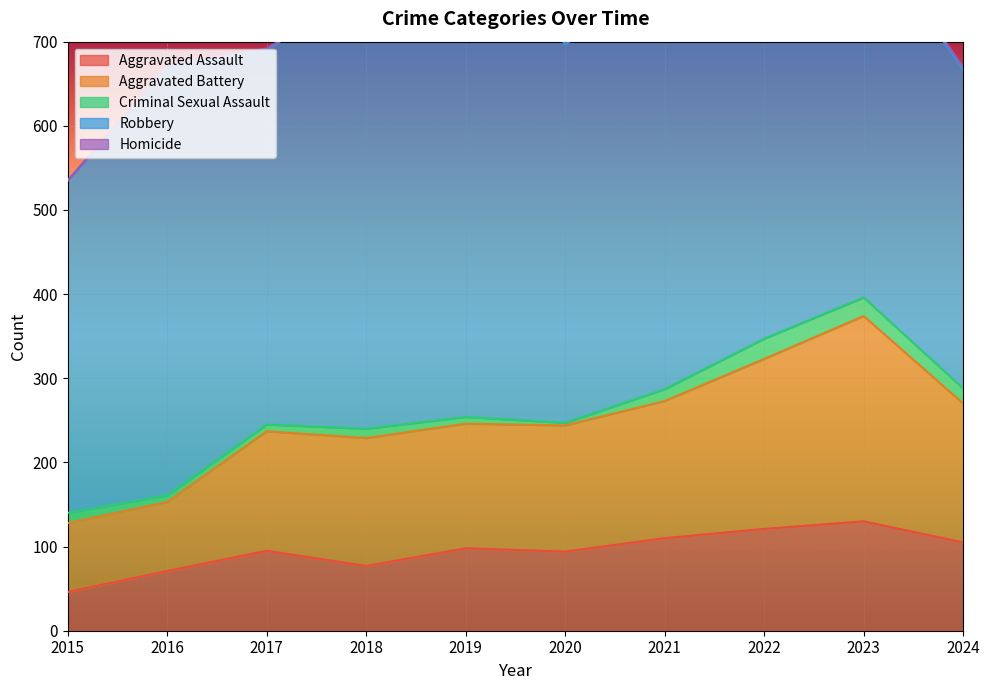

Reading left to right, extract all data points from this chart.

Aggravated Assault: 2015=46	2016=71	2017=95	2018=77	2019=98	2020=94	2021=110	2022=121	2023=130	2024=105
Aggravated Battery: 2015=82	2016=82	2017=142	2018=152	2019=148	2020=150	2021=163	2022=202	2023=244	2024=165
Criminal Sexual Assault: 2015=12	2016=8	2017=8	2018=11	2019=8	2020=3	2021=14	2022=24	2023=22	2024=18
Robbery: 2015=395	2016=510	2017=446	2018=520	2019=591	2020=450	2021=484	2022=521	2023=440	2024=379
Homicide: 2015=0	2016=1	2017=1	2018=1	2019=2	2020=3	2021=4	2022=5	2023=2	2024=3